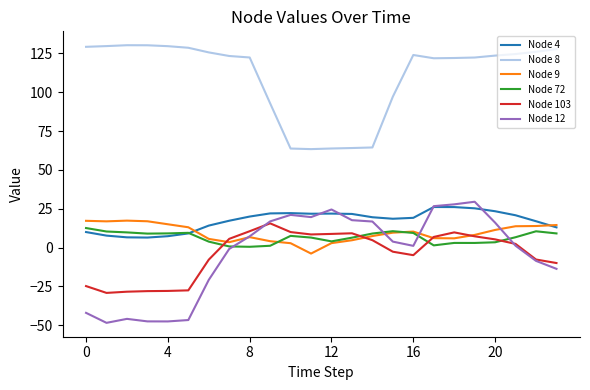

What is the minimum value for Node 72?

0.5